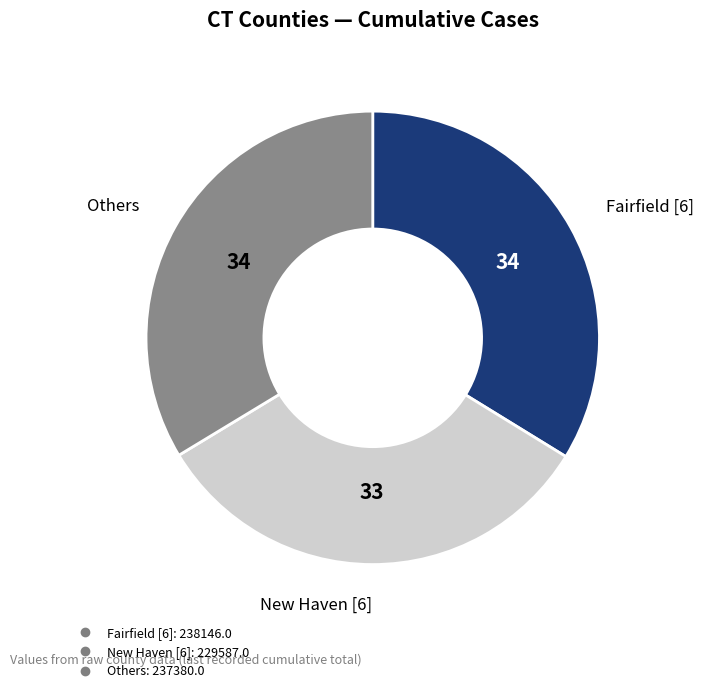

Is there a majority slice in this chart?

No